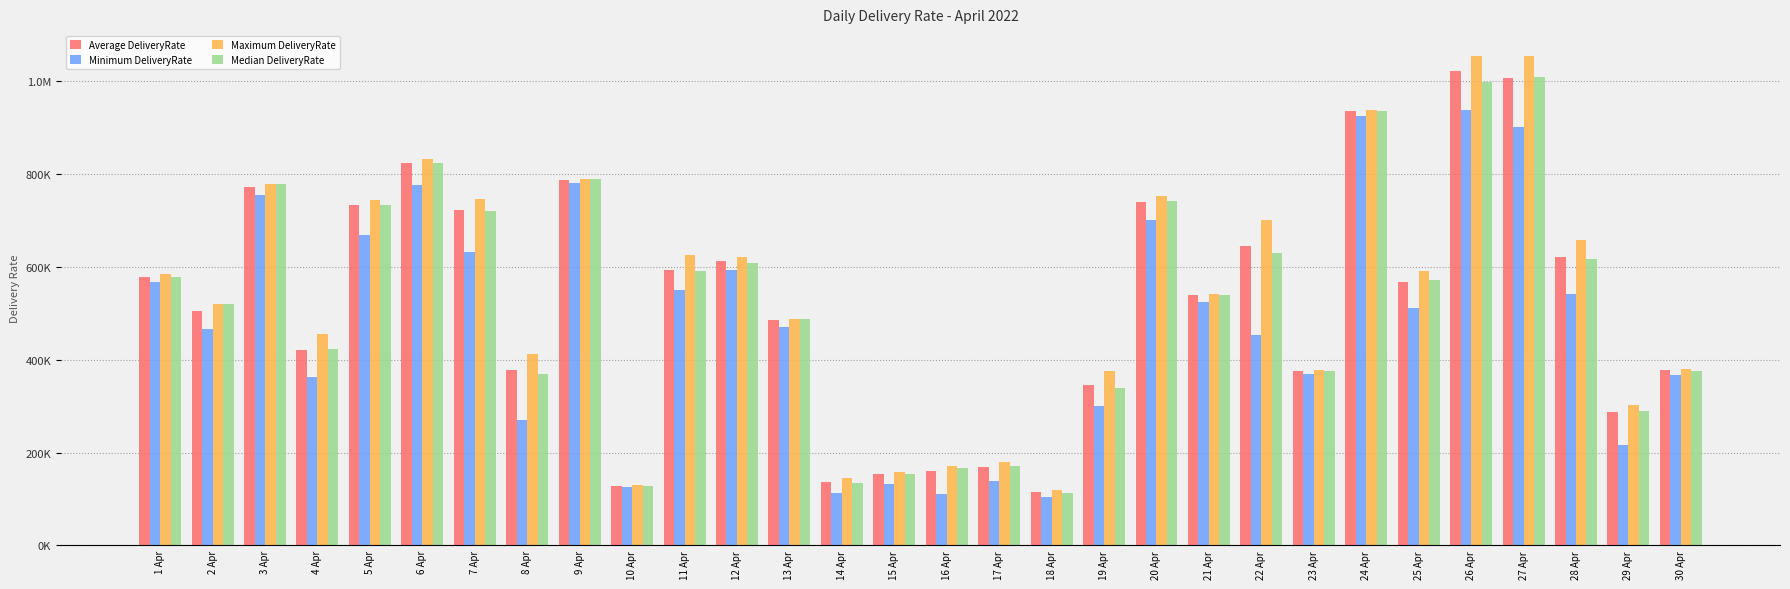

What is the difference between the maximum and second lowest values in the Maximum DeliveryRate series?

925302.3